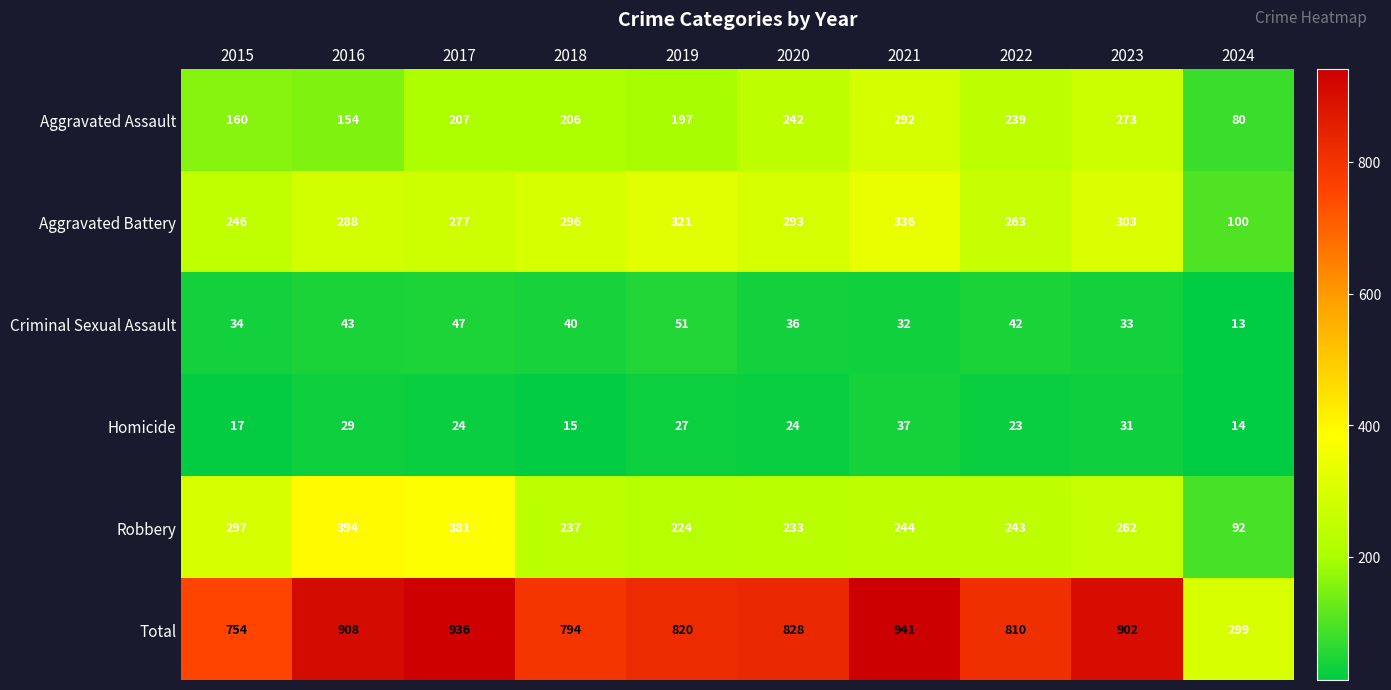

Which series changed the most between 2019 and 2022?

Aggravated Battery